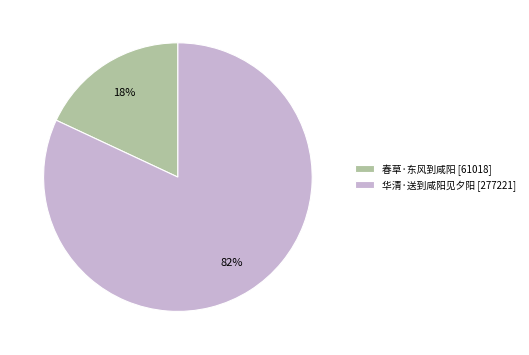

Does 华清·送到咸阳见夕阳 account for over 50% of the chart?

Yes